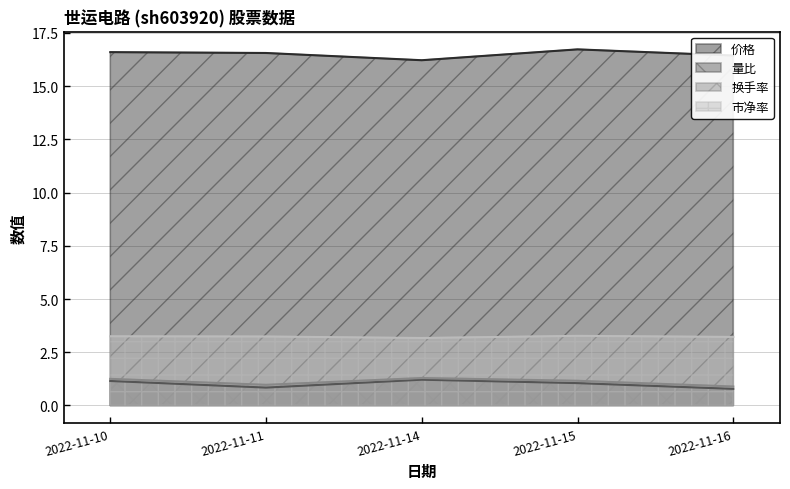

Where is 价格 nearest to the value 16?

2022-11-14